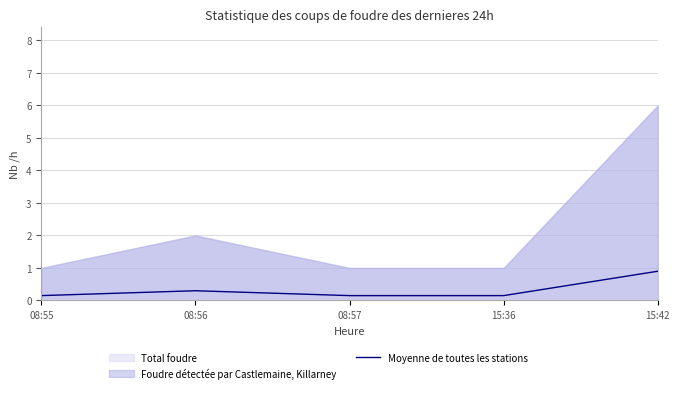

Read the value at 15:42.

0.9